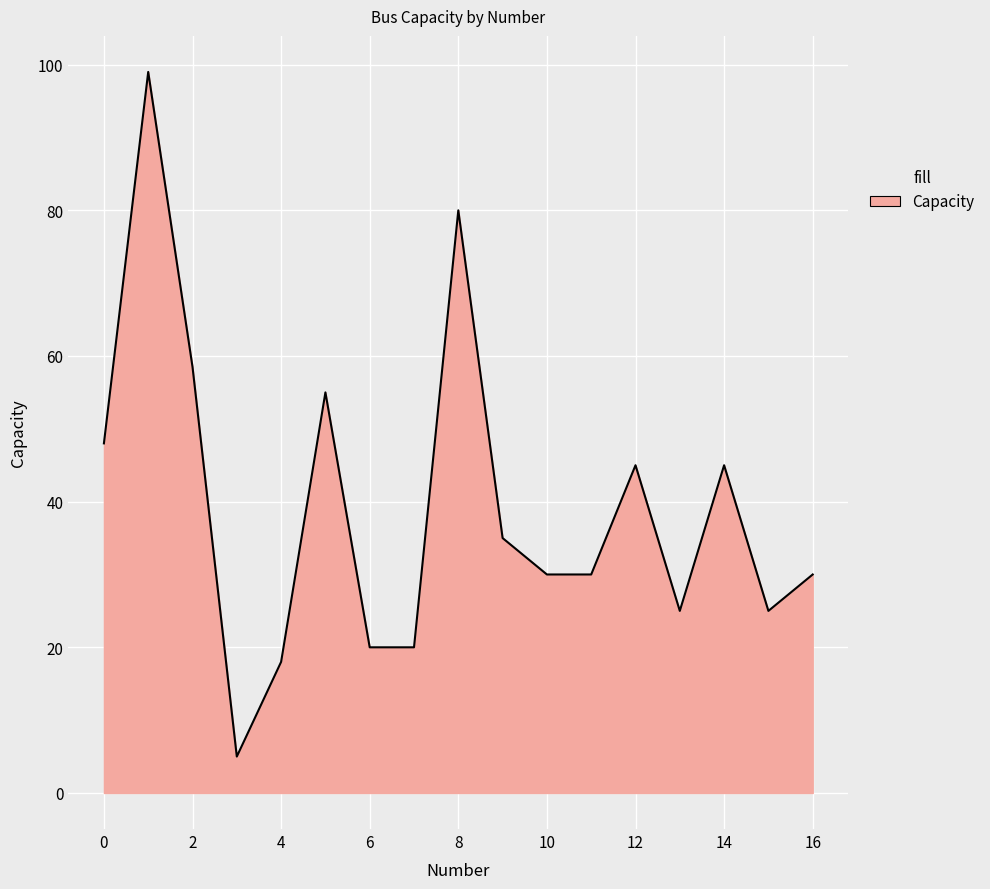

What is the smallest value displayed?

5.0